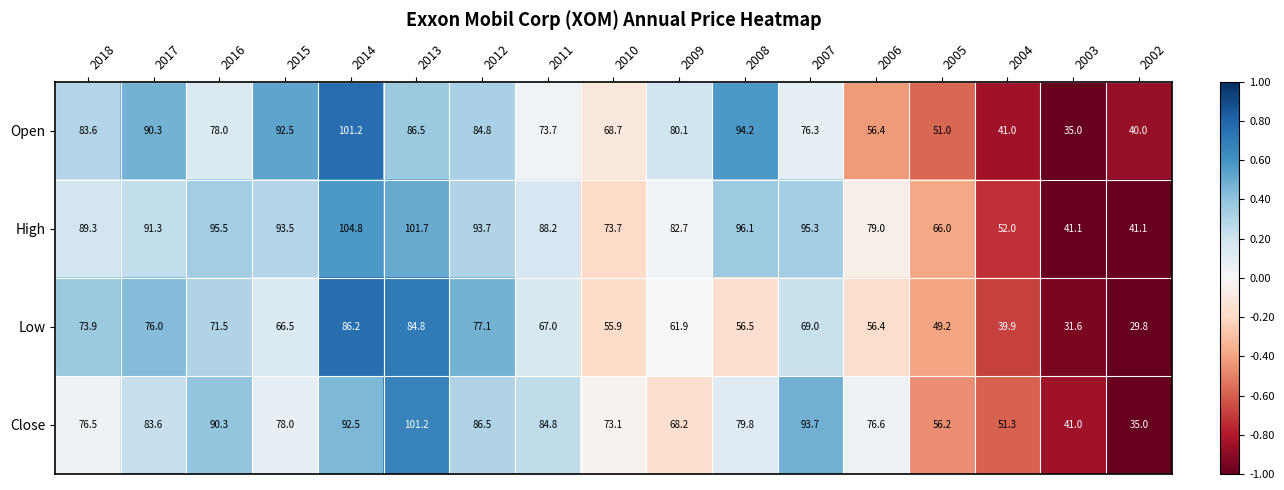

How many data points in Close are less than 78?

8